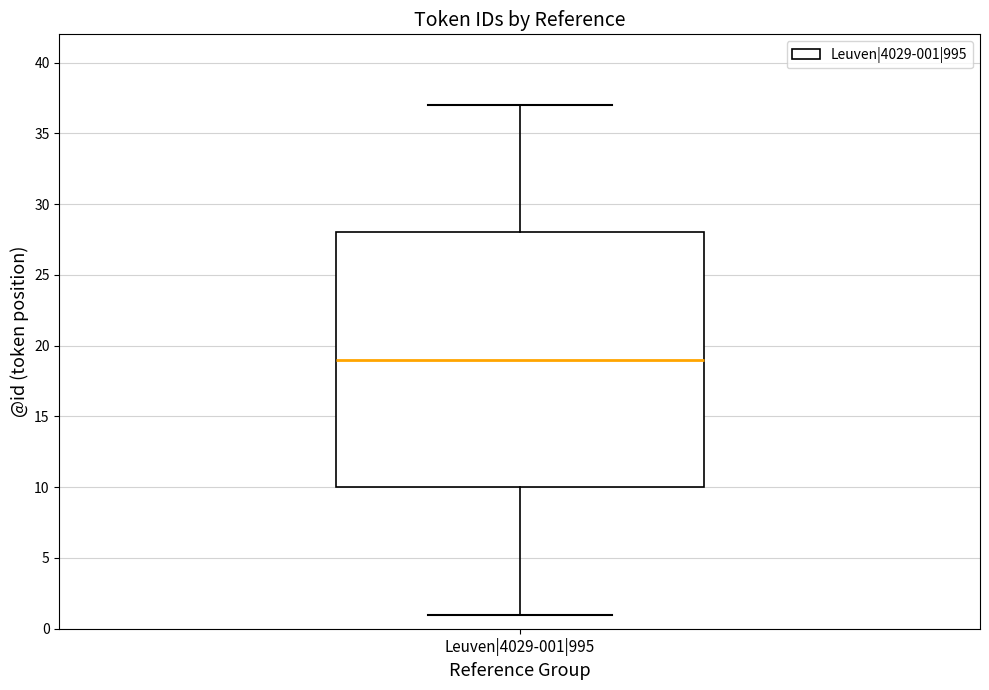

Where does the lower whisker of the box for Leuven|4029-001|995 end on the y-axis? The values are not printed on the chart, so give them approximately, as read against the axis.

1